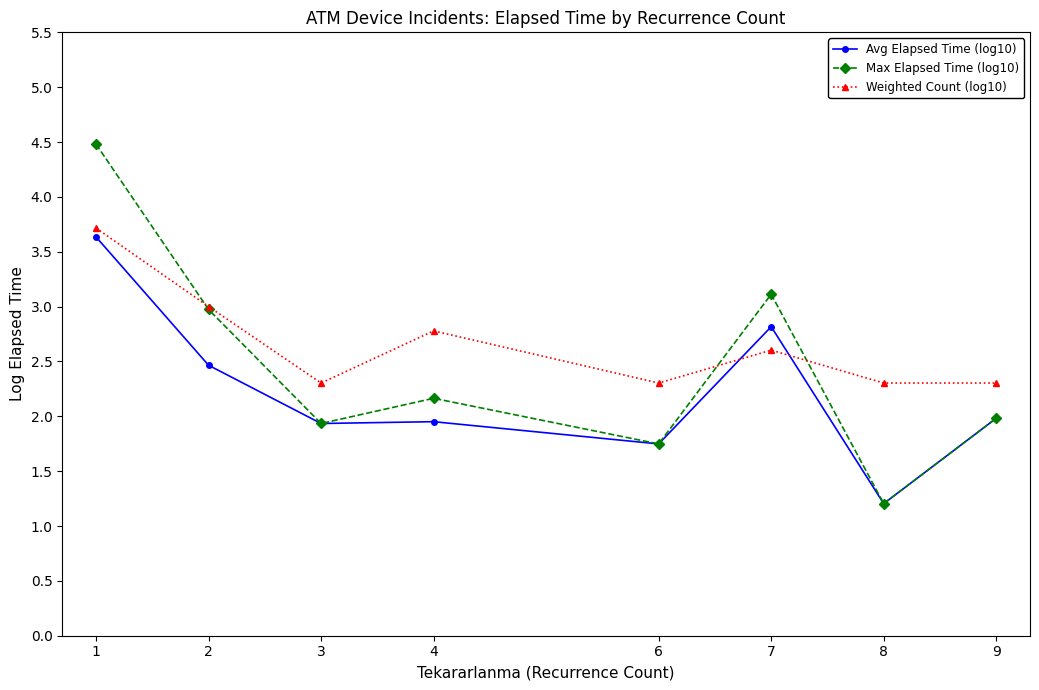

Which series has the largest total across all categories?

Weighted Count (log10)